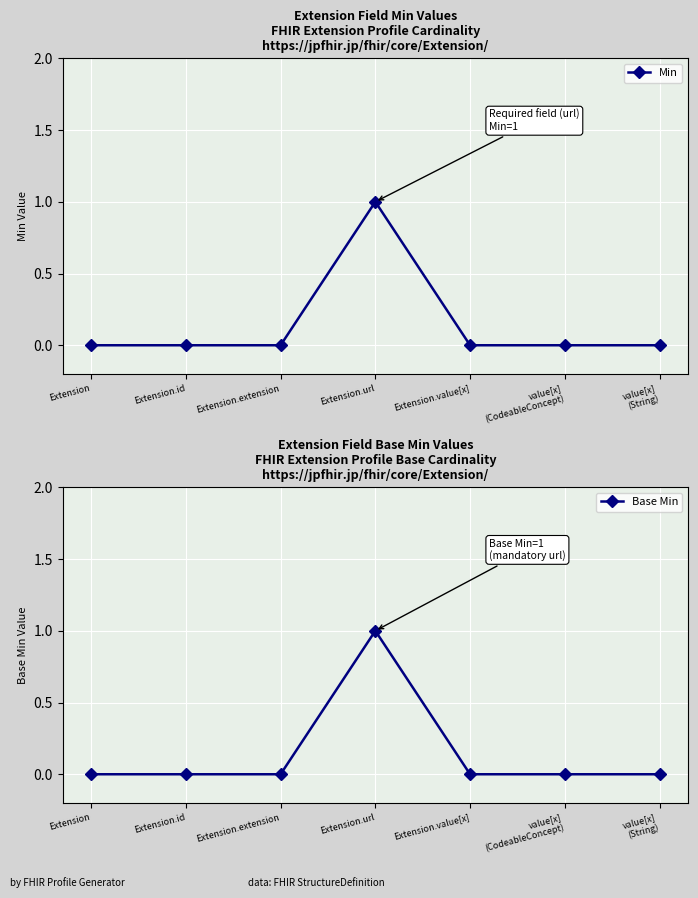

Count the Base Min values in the range 0 to 1.

7